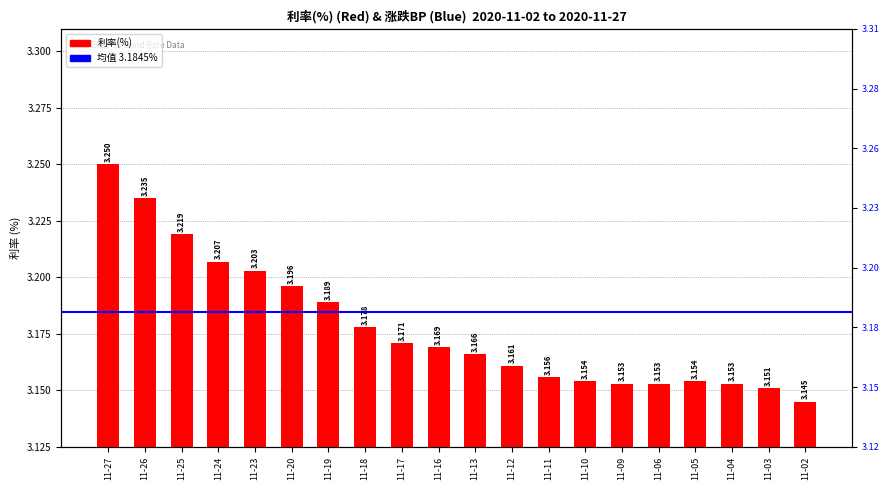

Reading left to right, extract all data points from this chart.

3.2	3.2	3.2	3.2	3.2	3.2	3.2	3.2	3.2	3.2	3.2	3.2	3.2	3.2	3.2	3.2	3.2	3.2	3.2	3.1